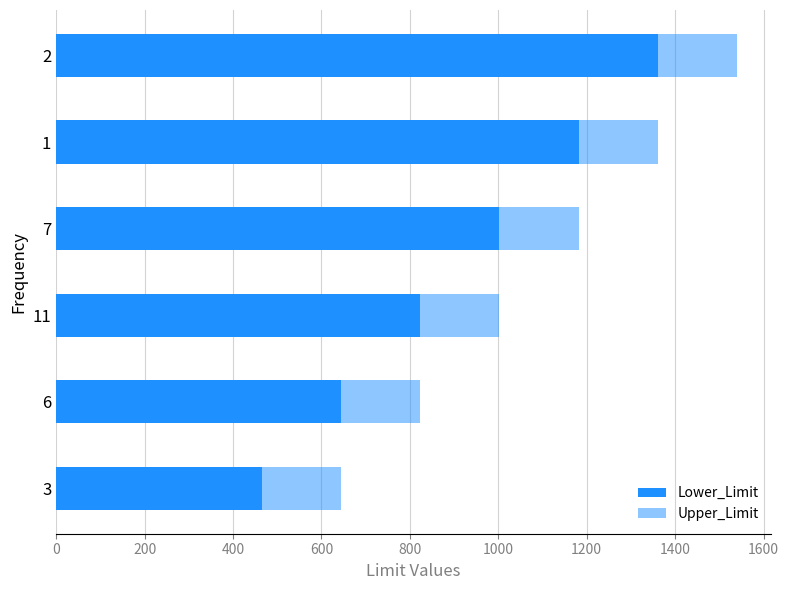

Reading left to right, list all the values displayed in this chart.

Lower_Limit: 465	644	823	1002	1182	1361
Upper_Limit: 644	823	1002	1182	1361	1540